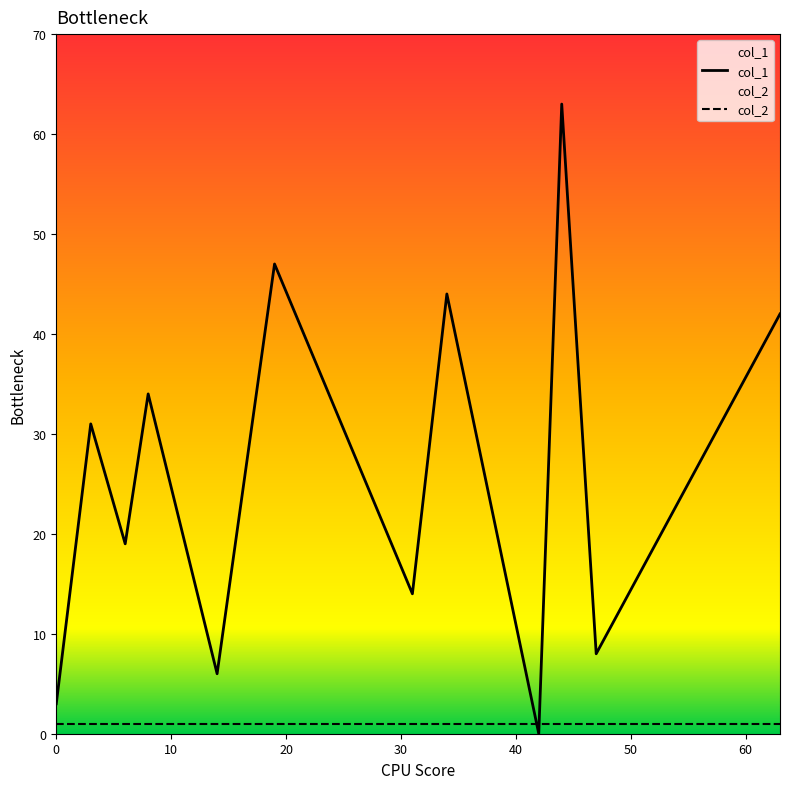

How many categories are shown in the chart?

12